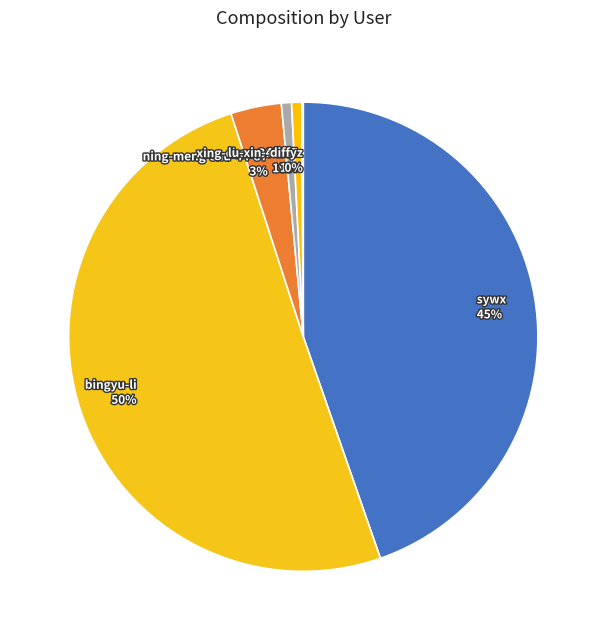

Which has a higher value, sywx 45% or lu-xin-42-25 1%?

sywx 45%